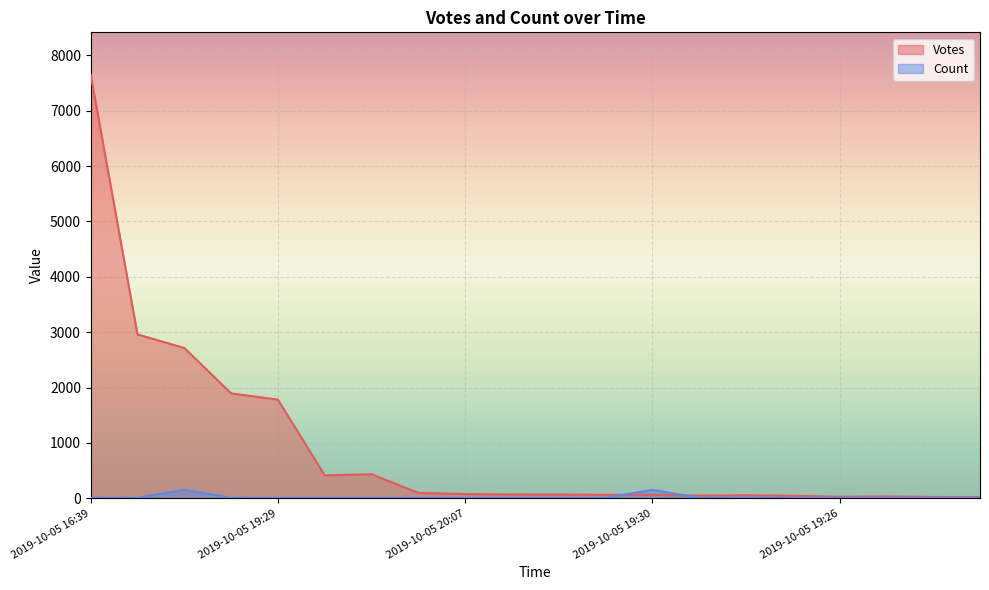

How many data points in Count are above 9?

2